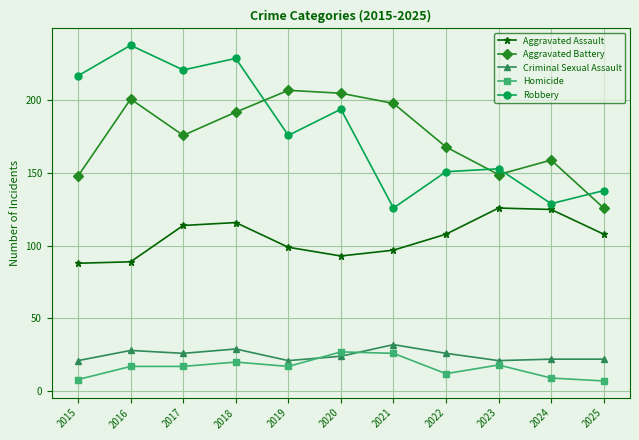

True or false: Homicide has more than 0 interior local peaks.

True